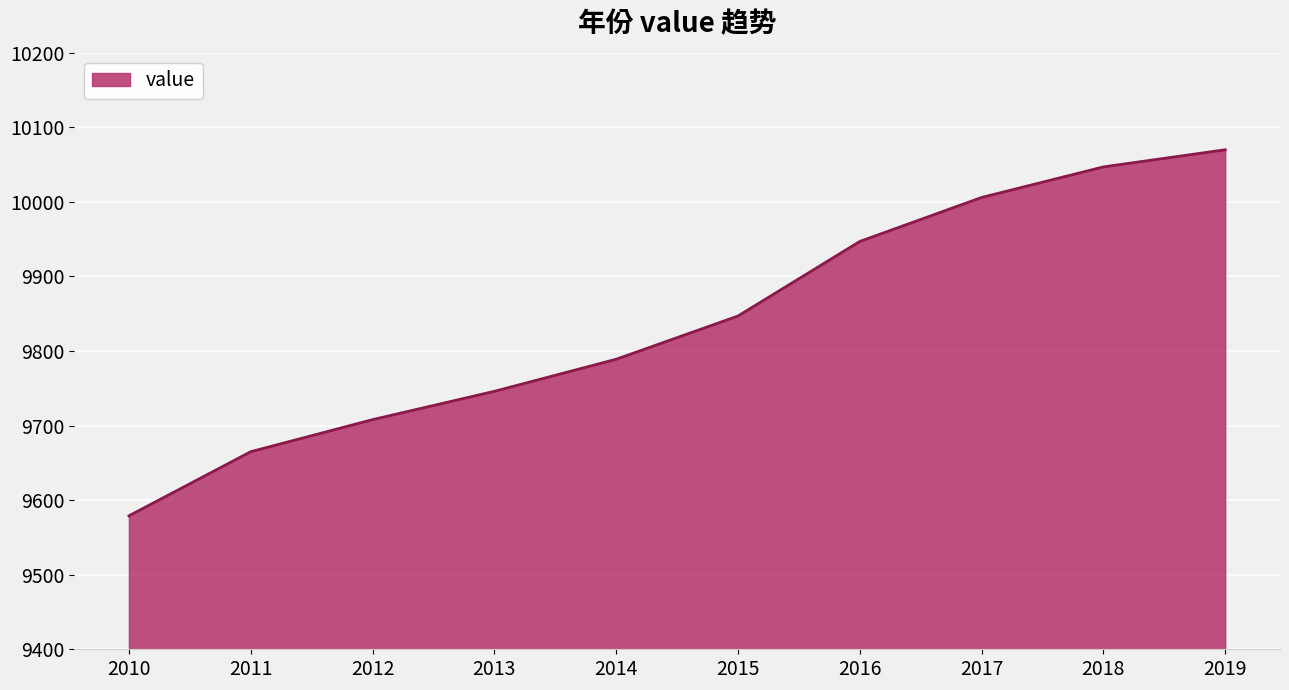

Approximately how many times larger is the value at 2013 compared to 2018?

1.0